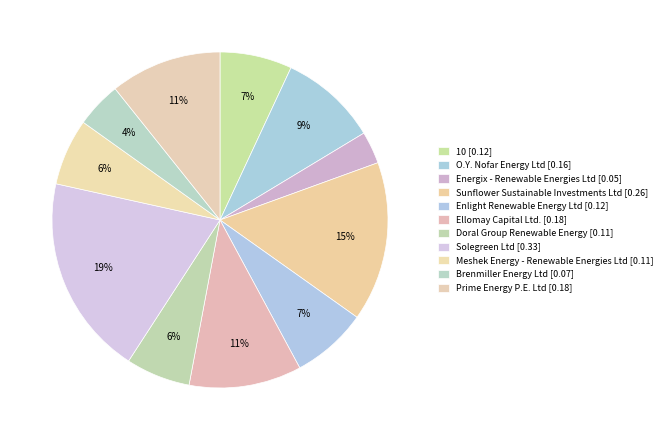

How many slices are in this pie chart?

11